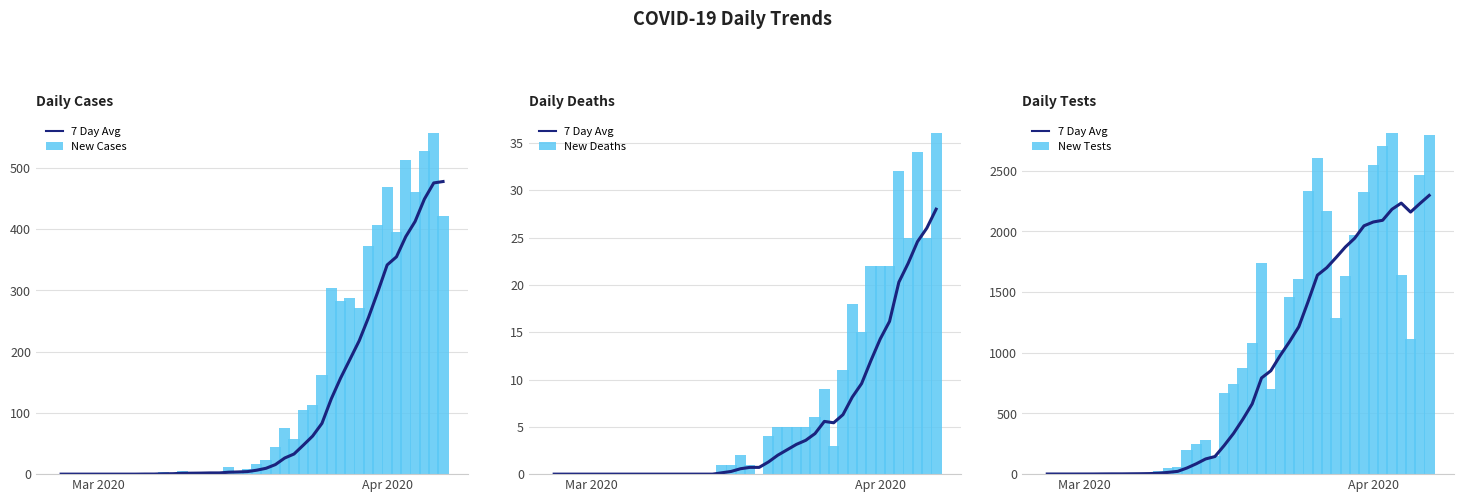

Is the value of New Deaths at 29 greater than the value of New Tests at 19?

No